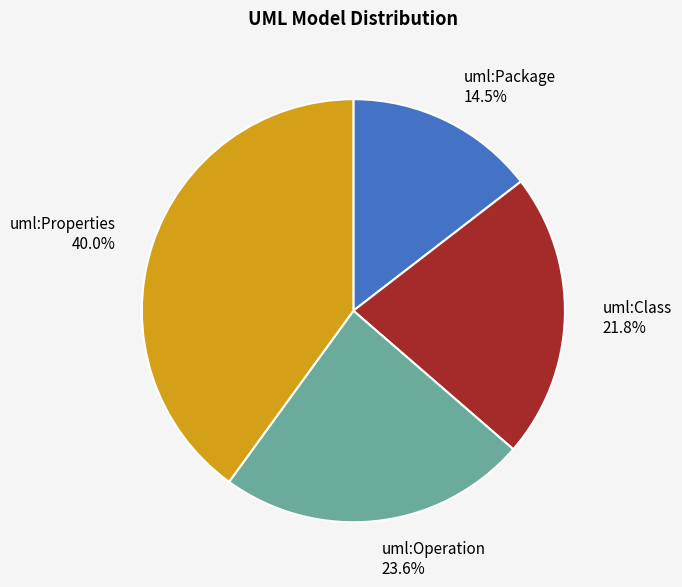

The uml:Package slice represents 23% of the pie. True or false?

False